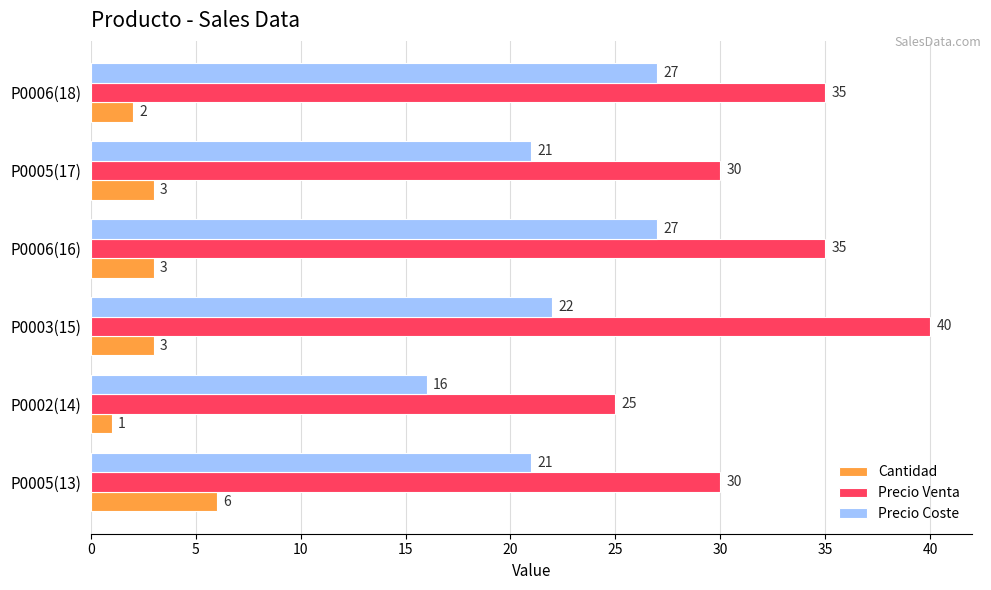

The value of Precio Venta at P0003(15) is 72. True or false?

False